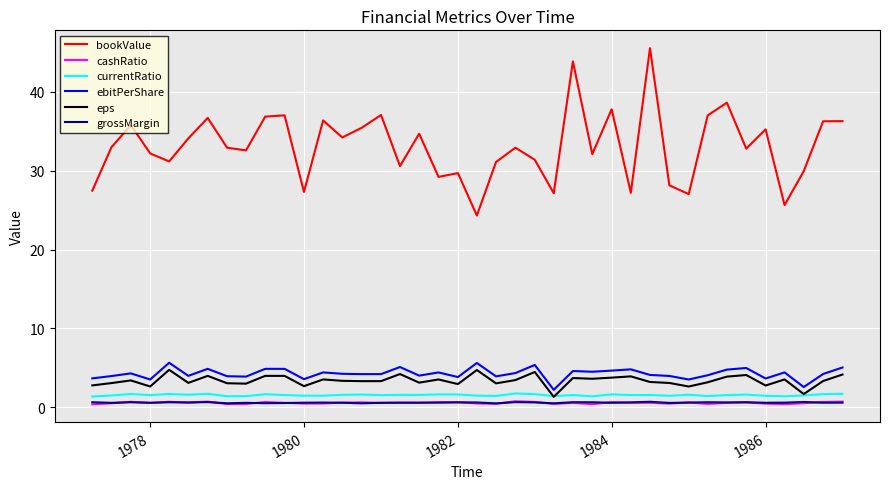

How many lines are shown in the chart?

6